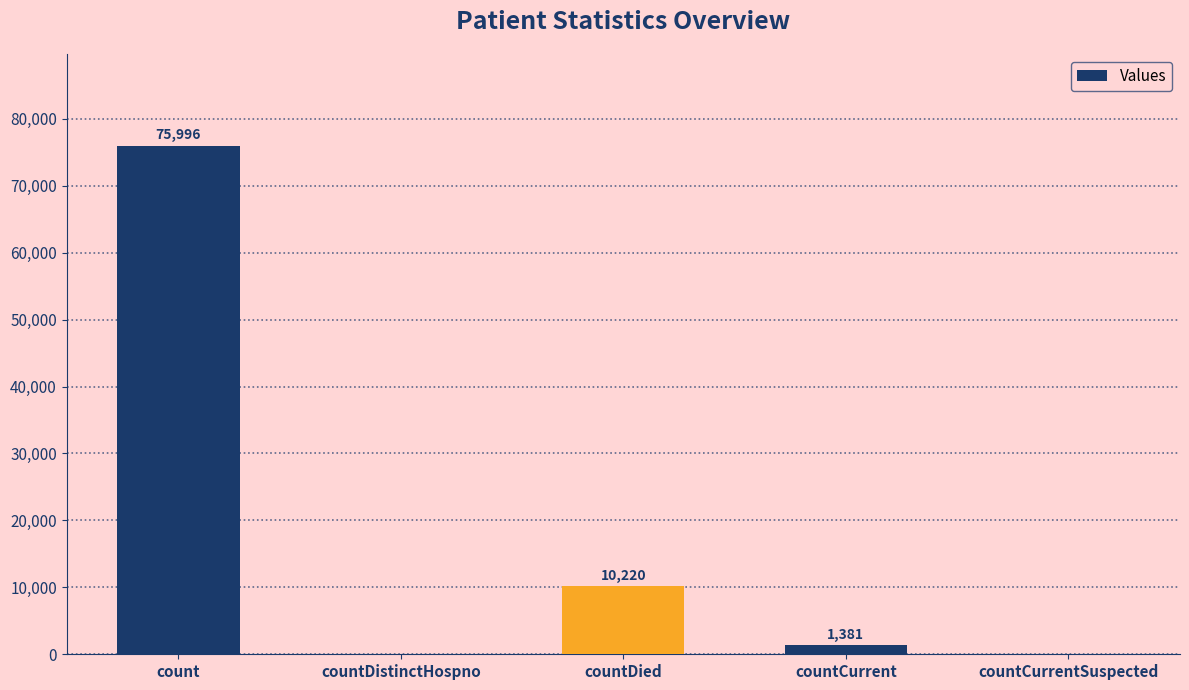

The value at countCurrentSuspected is 47952. True or false?

False